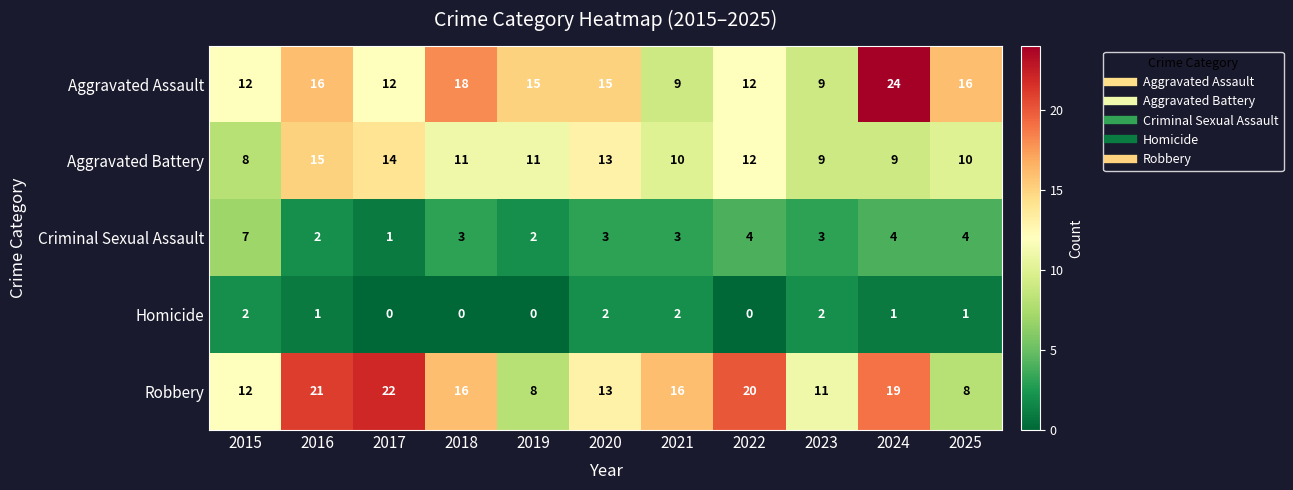

Which series has the widest spread of values?

Aggravated Assault